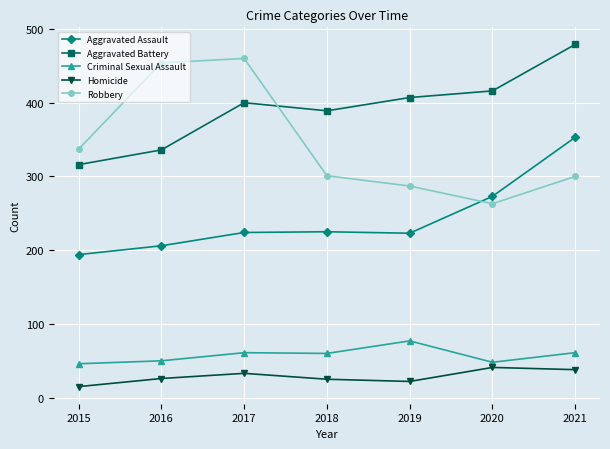

What is the value of the Criminal Sexual Assault point at the 3rd from the left?

61